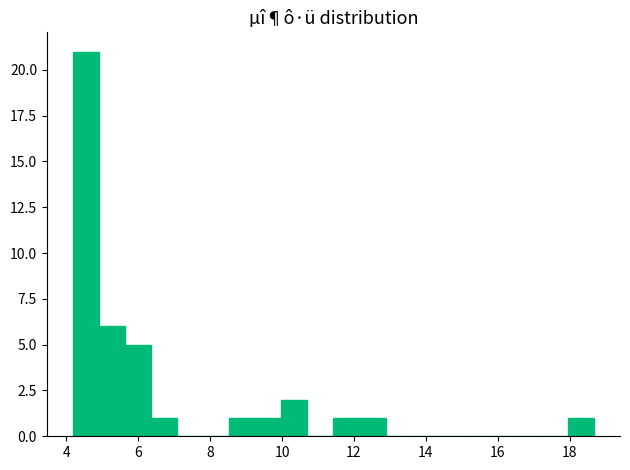

Read against the x-axis, roughly where is the centre of the tallest bar?

4.6